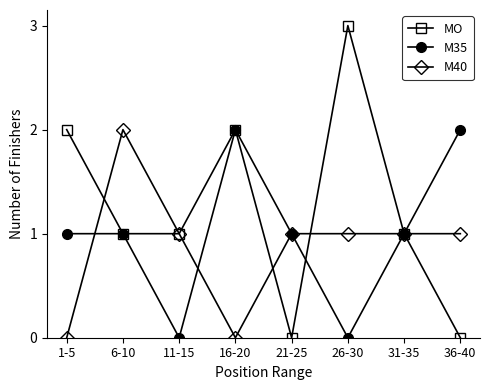

What is the spread (max minus min) of values at 26-30?

3